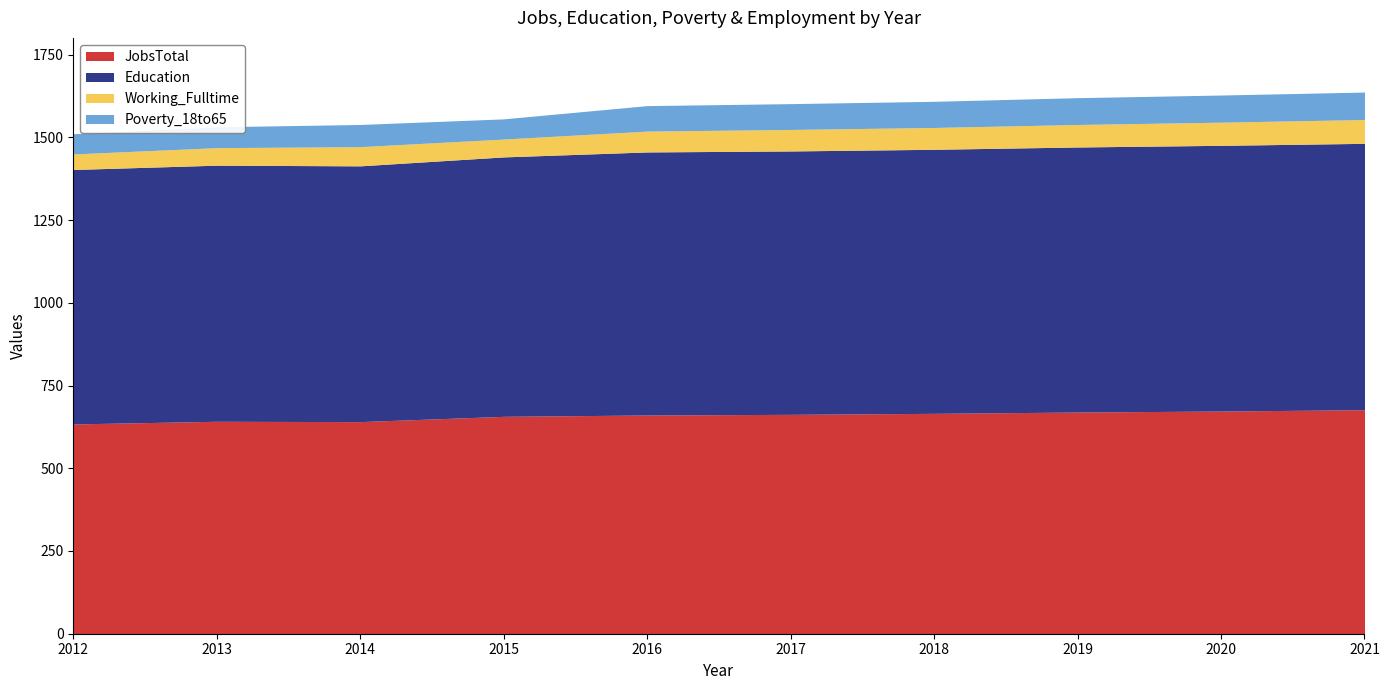

What is the difference between the Education values at 2017 and 2012?

27